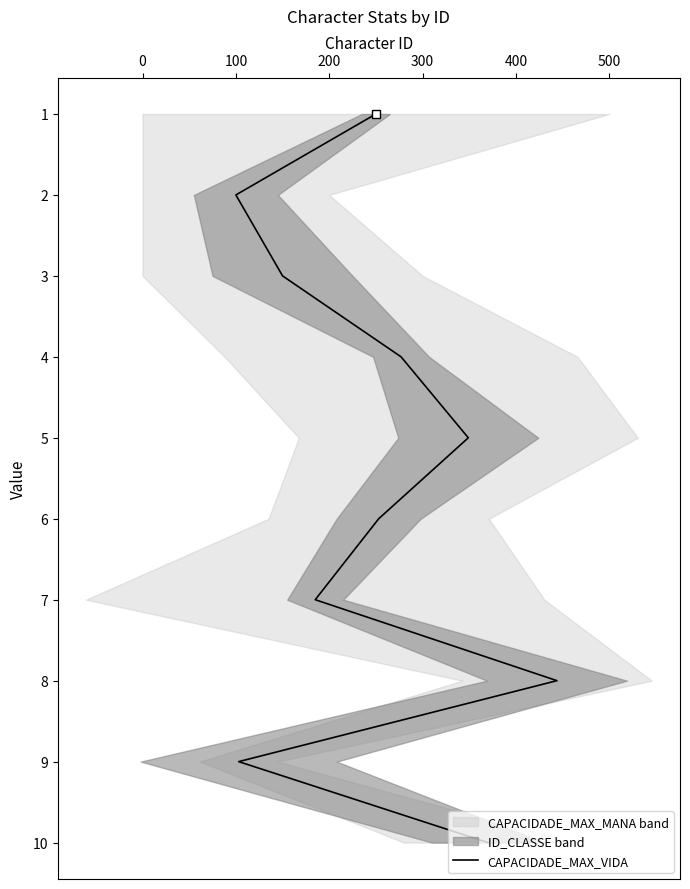

Does the chart have visible grid lines?

No